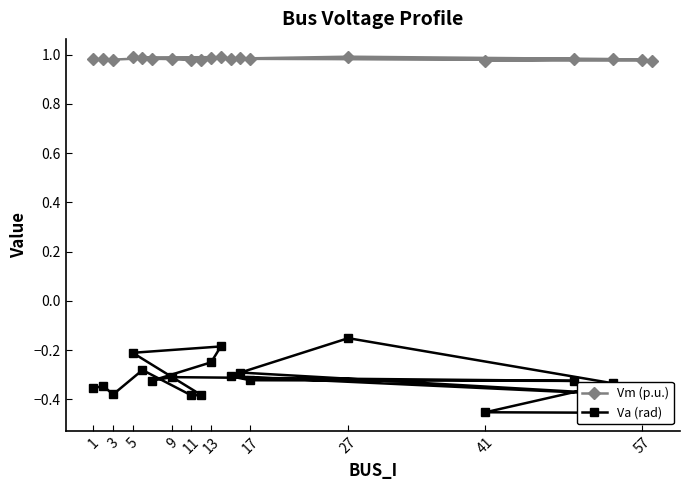

Does the chart have visible grid lines?

No